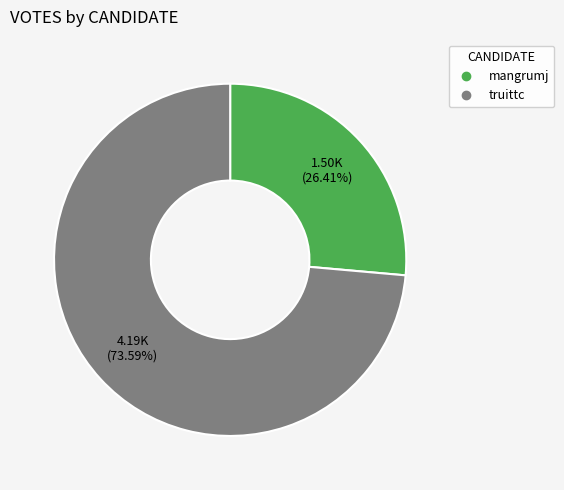

To the nearest percent, what percentage of the pie is truittc?

74%